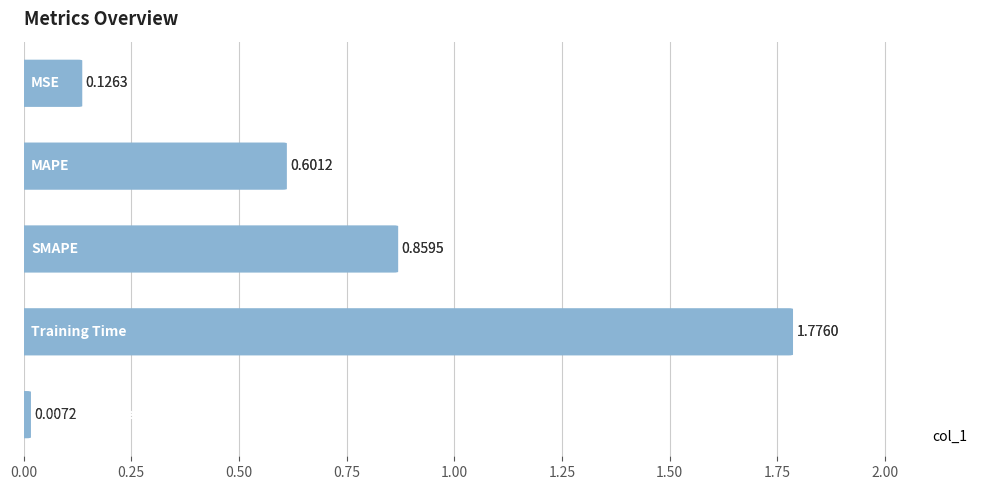

What is the difference between the maximum and minimum values?

1.8